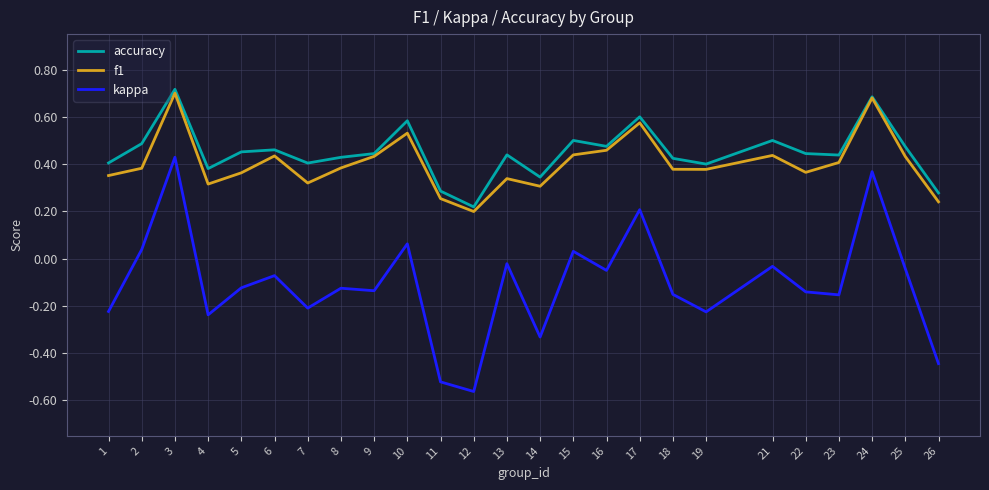

Is the value of f1 at 5 greater than the value of kappa at 16?

Yes